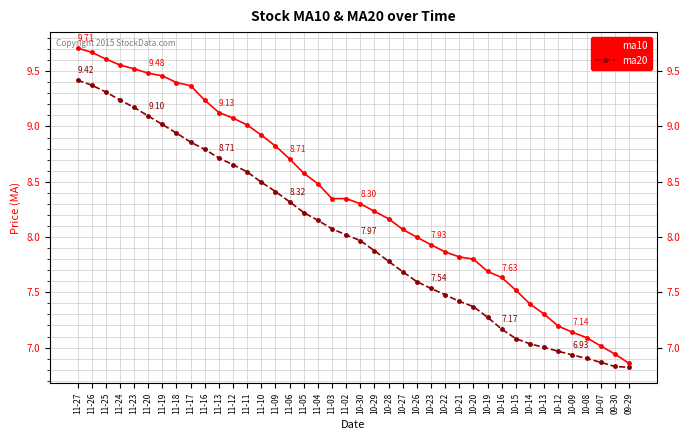

How many values in the ma20 series exceed 8?

20